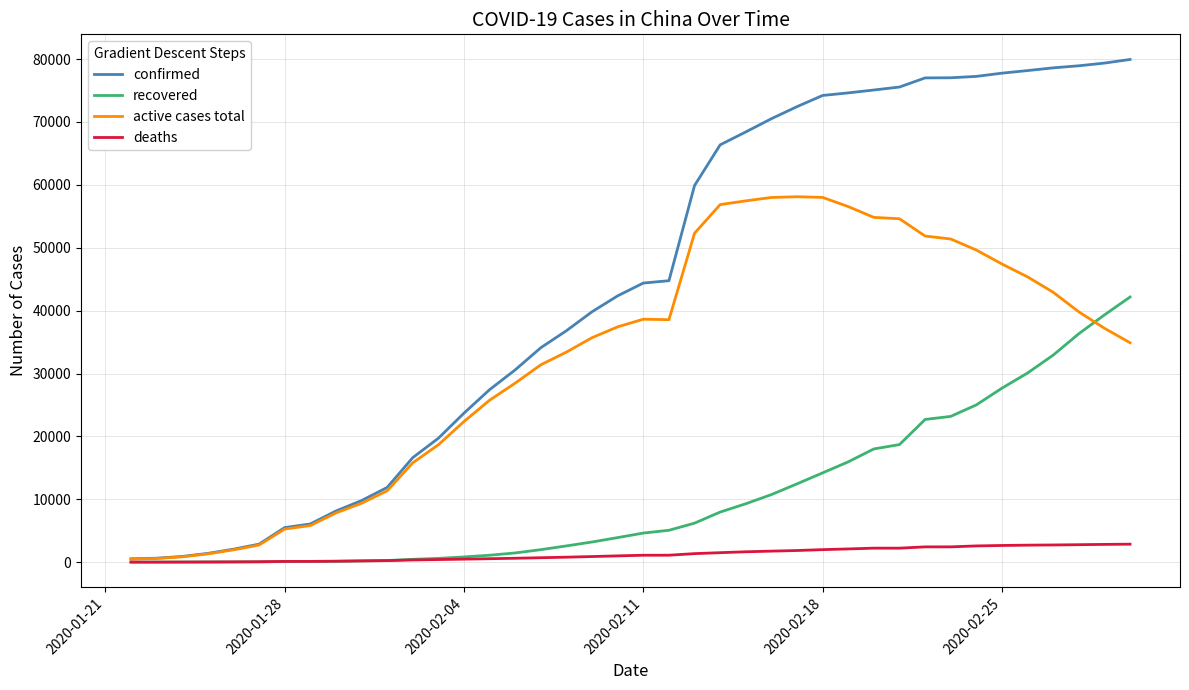

Which series has the largest total across all categories?

confirmed